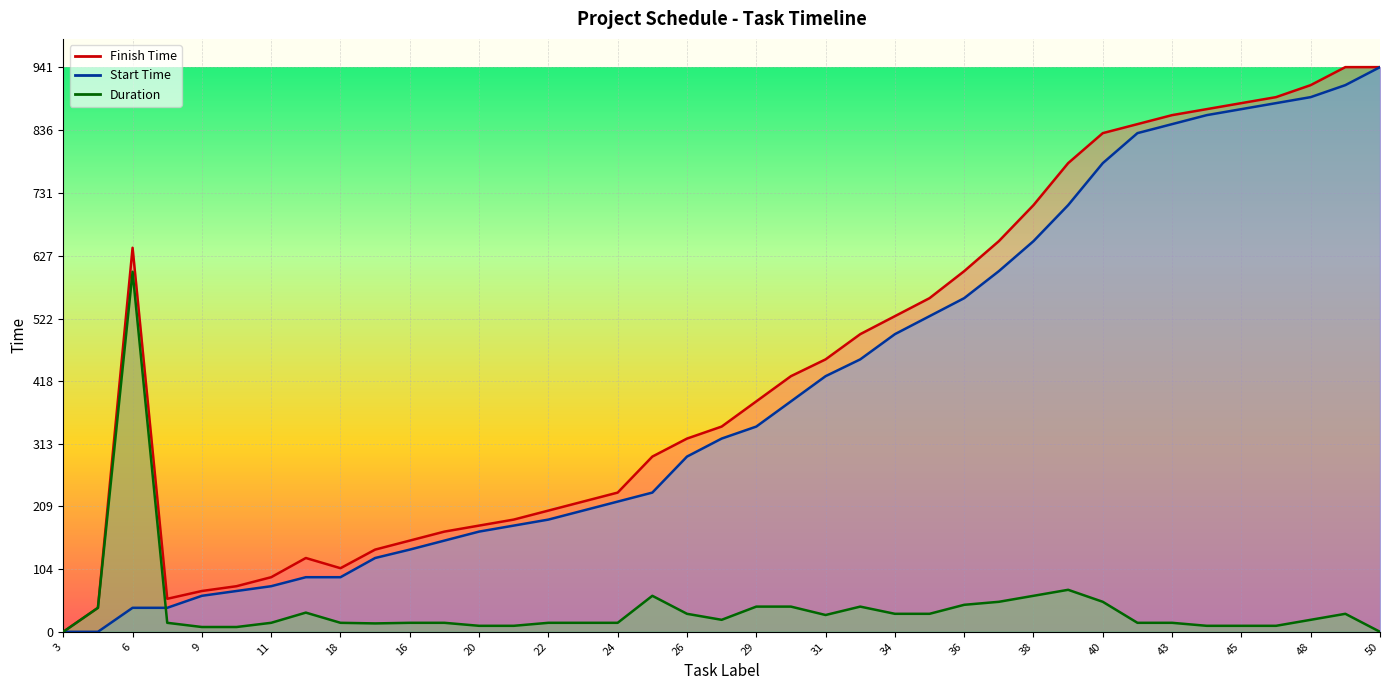

Does the chart display data point markers on the line(s)?

No